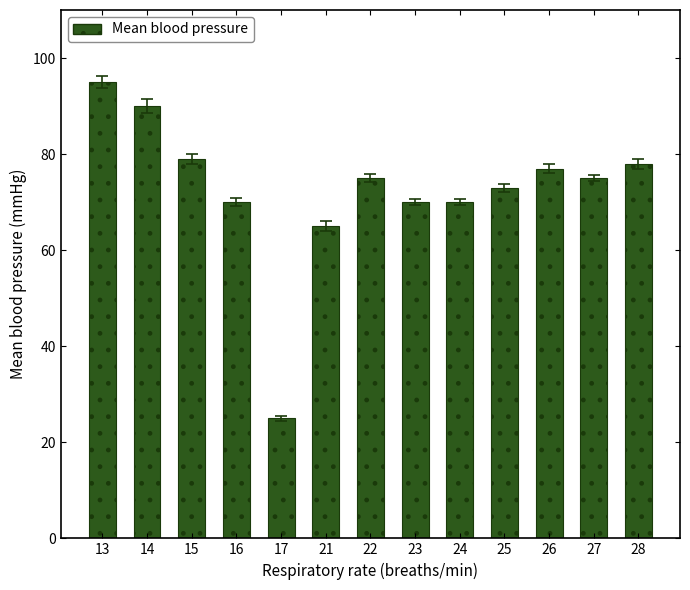

What is the difference between the maximum and minimum values?

70